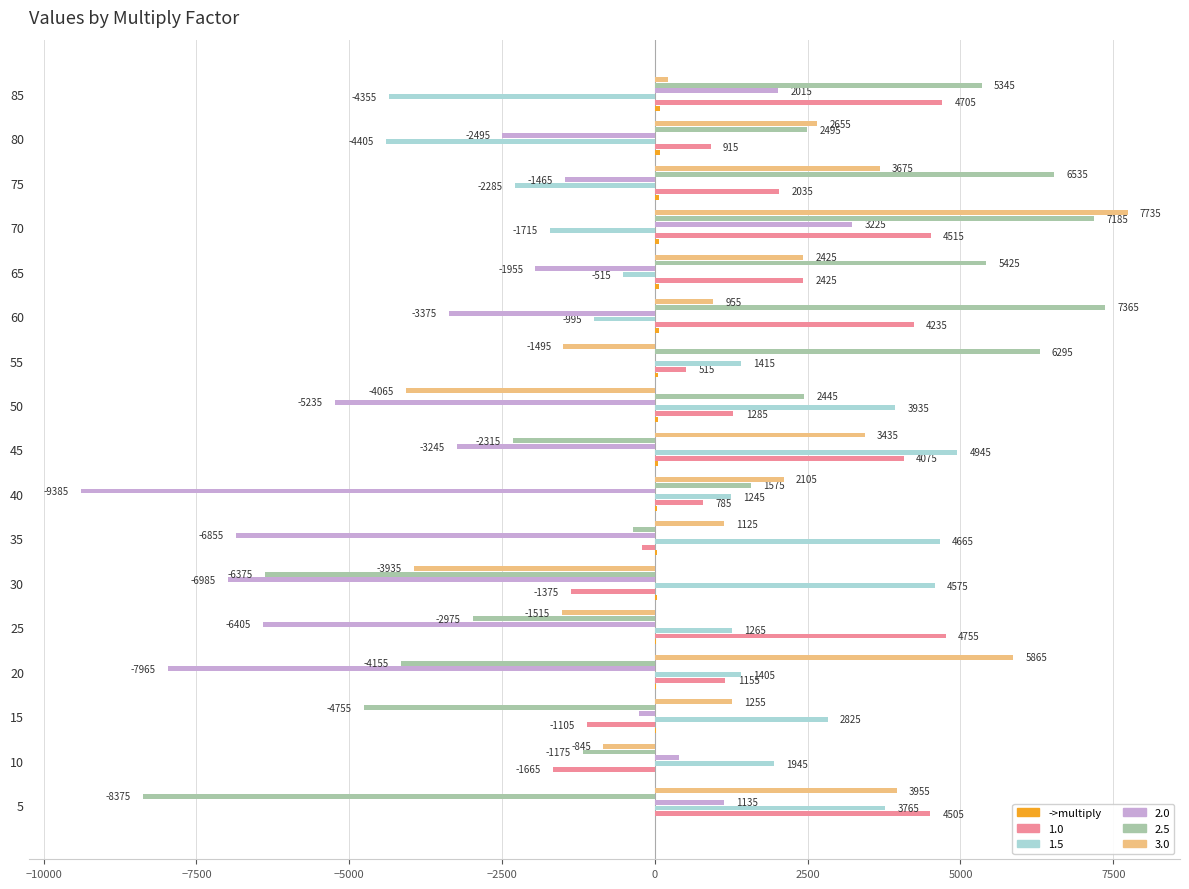

Is the value of 1.0 at 15 greater than the value of 1.5 at 60?

No